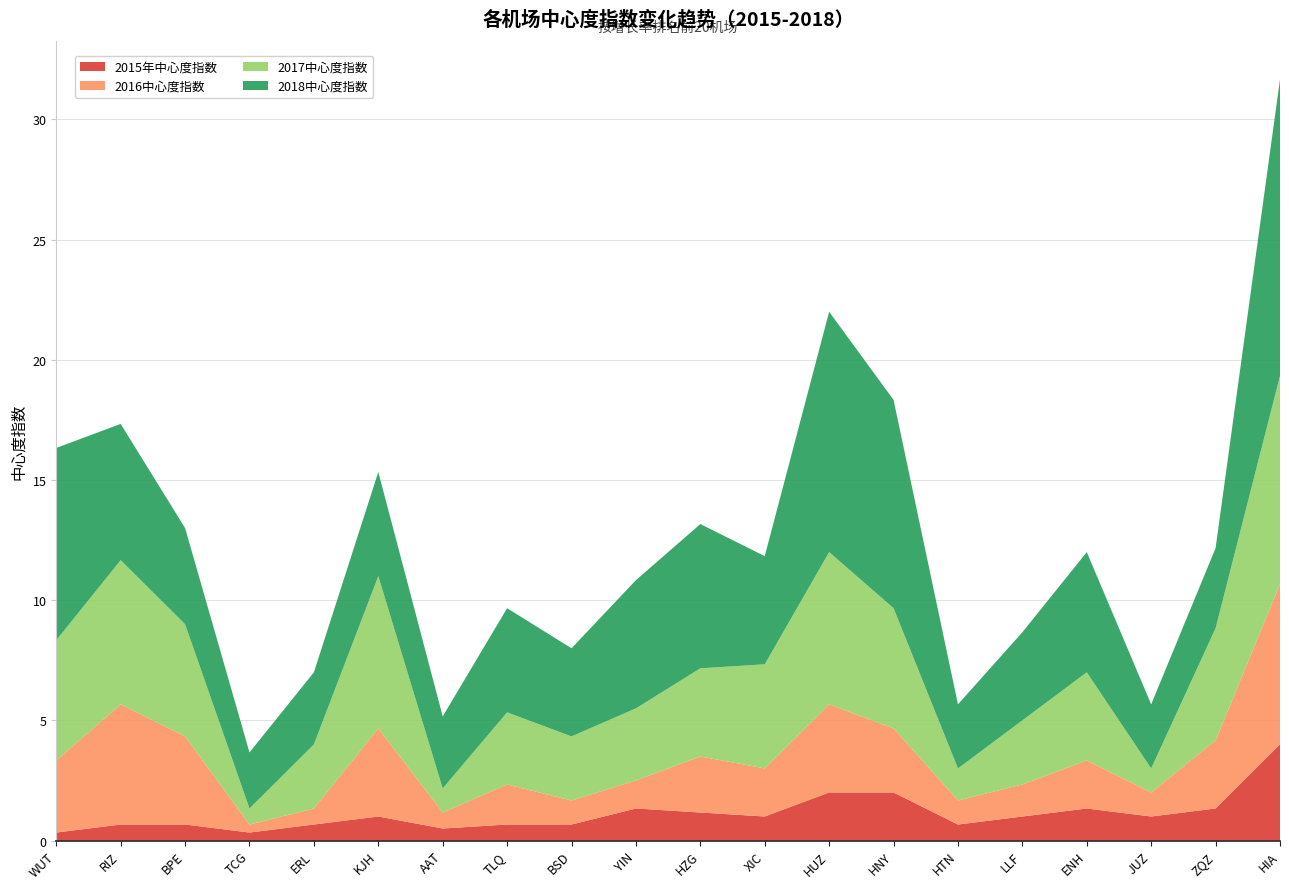

Reading right to left, extract all data points from this chart.

2015年中心度指数: 4.0	1.3	1.0	1.3	1.0	0.7	2.0	2.0	1.0	1.2	1.3	0.7	0.7	0.5	1.0	0.7	0.3	0.7	0.7	0.3
2016中心度指数: 6.7	2.8	1.0	2.0	1.3	1.0	2.7	3.7	2.0	2.3	1.2	1.0	1.7	0.7	3.7	0.7	0.3	3.7	5.0	3.0
2017中心度指数: 8.7	4.7	1.0	3.7	2.7	1.3	5.0	6.3	4.3	3.7	3.0	2.7	3.0	1.0	6.3	2.7	0.7	4.7	6.0	5.0
2018中心度指数: 12.3	3.3	2.7	5.0	3.7	2.7	8.7	10.0	4.5	6.0	5.3	3.7	4.3	3.0	4.3	3.0	2.3	4.0	5.7	8.0